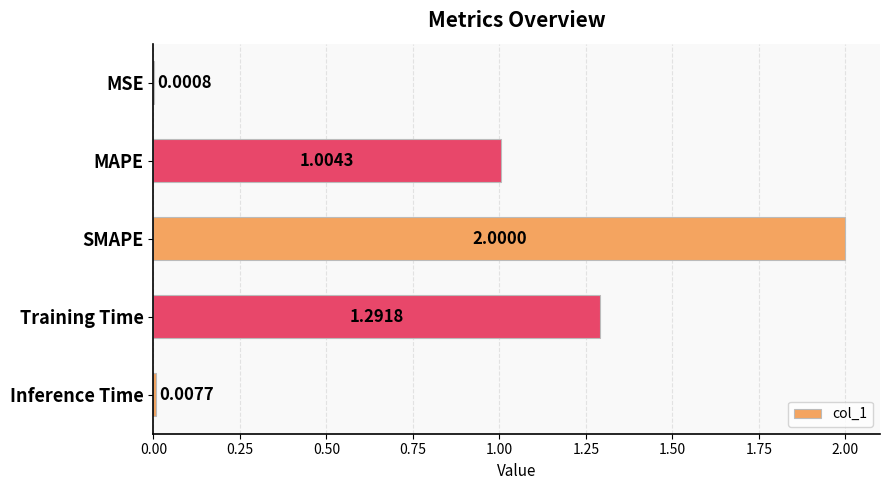

What is the sum of all values?

4.3